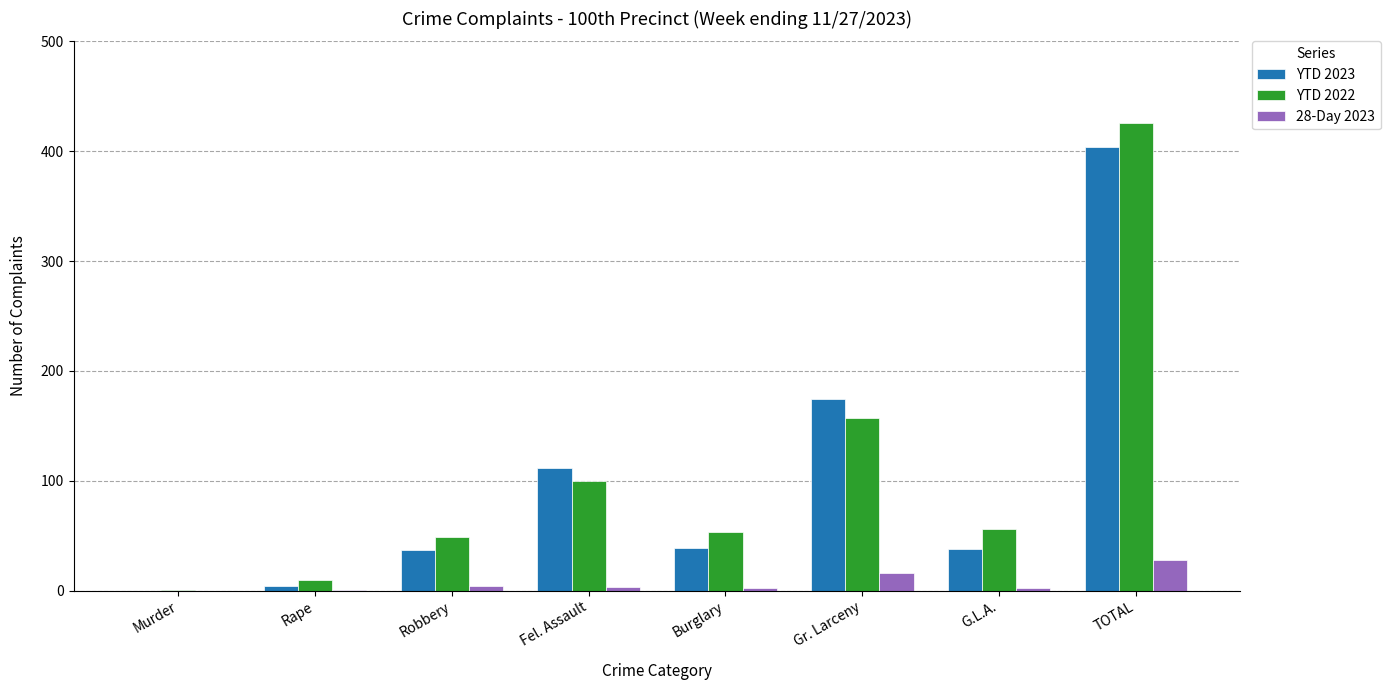

What is the maximum value for YTD 2022?

426